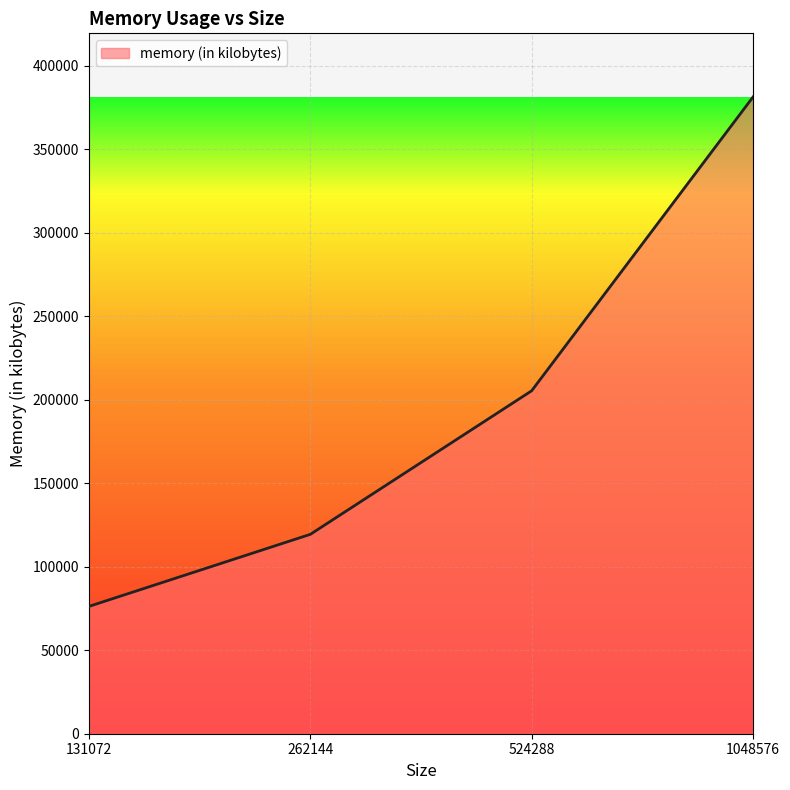

Between 524288 and 262144, which is larger?

524288